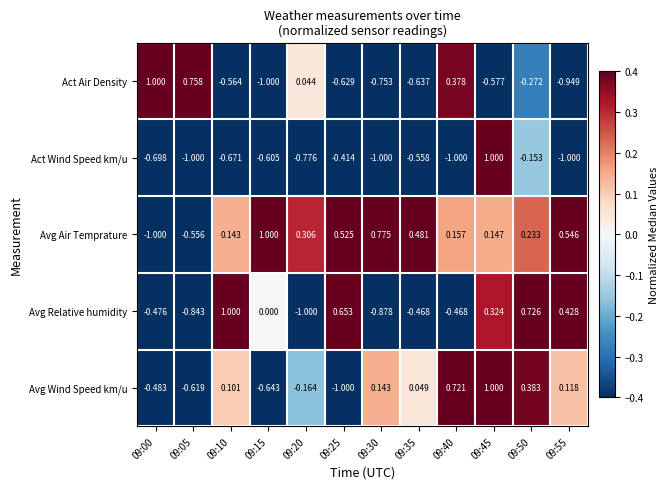

Count the number of data series in this chart.

5